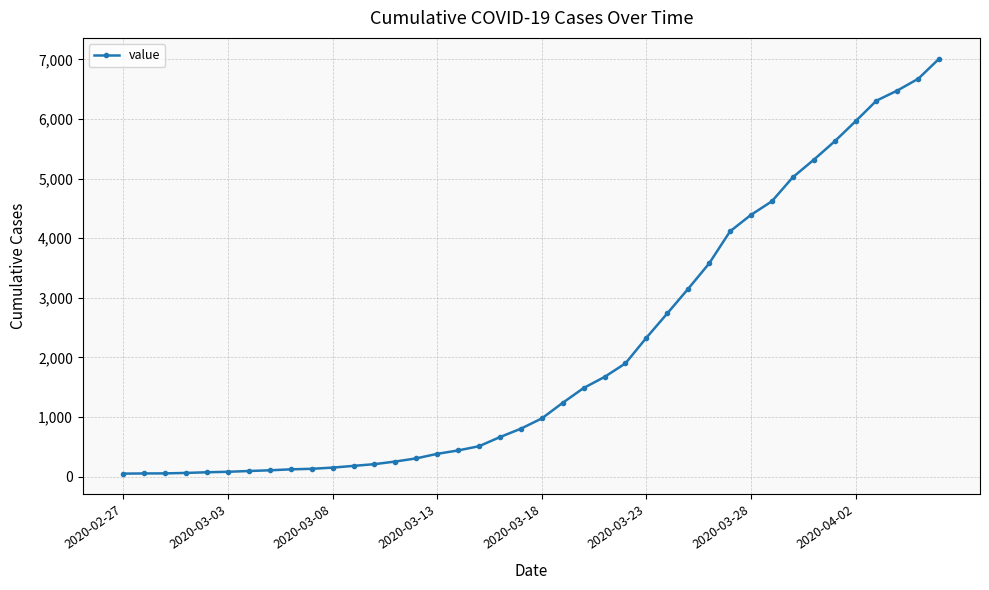

What is the greatest value displayed?

7012